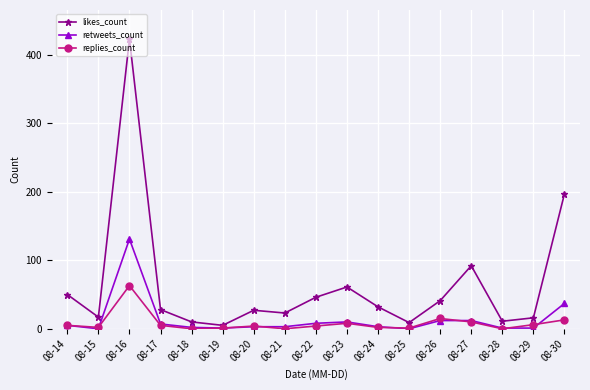

What is the difference between the highest and lowest values at 08-16?

360